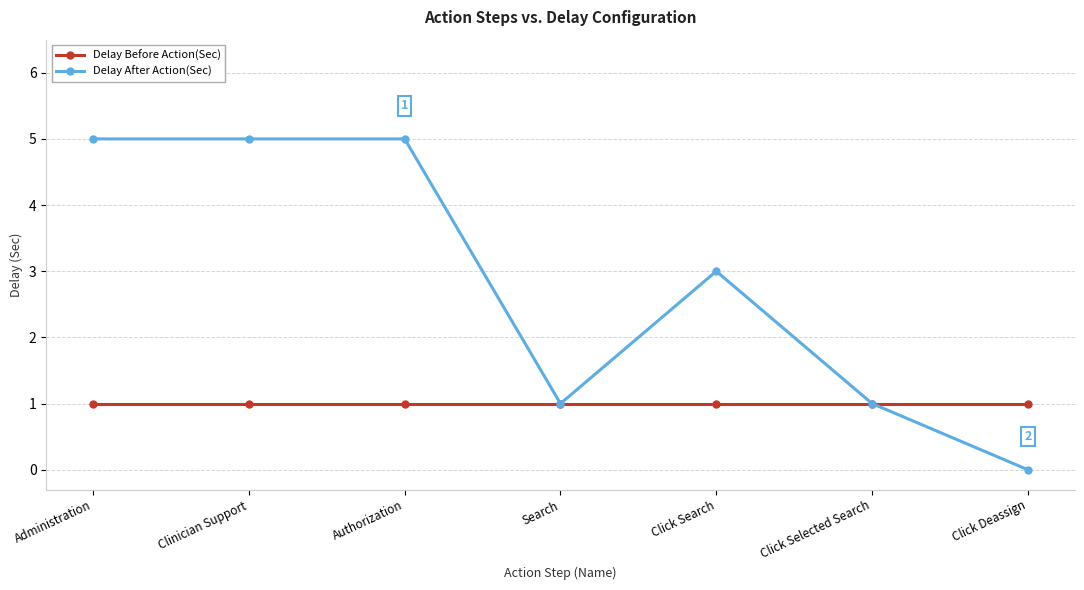

Reading left to right, extract all data points from this chart.

Delay Before Action(Sec): Administration=1	Clinician Support=1	Authorization=1	Search=1	Click Search=1	Click Selected Search=1	Click Deassign=1
Delay After Action(Sec): Administration=5	Clinician Support=5	Authorization=5	Search=1	Click Search=3	Click Selected Search=1	Click Deassign=0